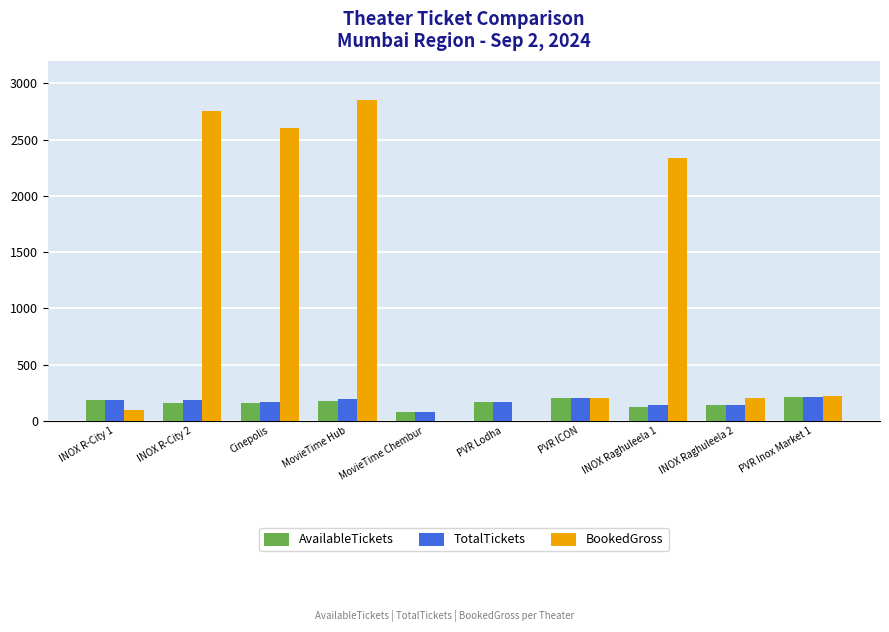

Where is BookedGross nearest to the value 1425?

INOX Raghuleela 1